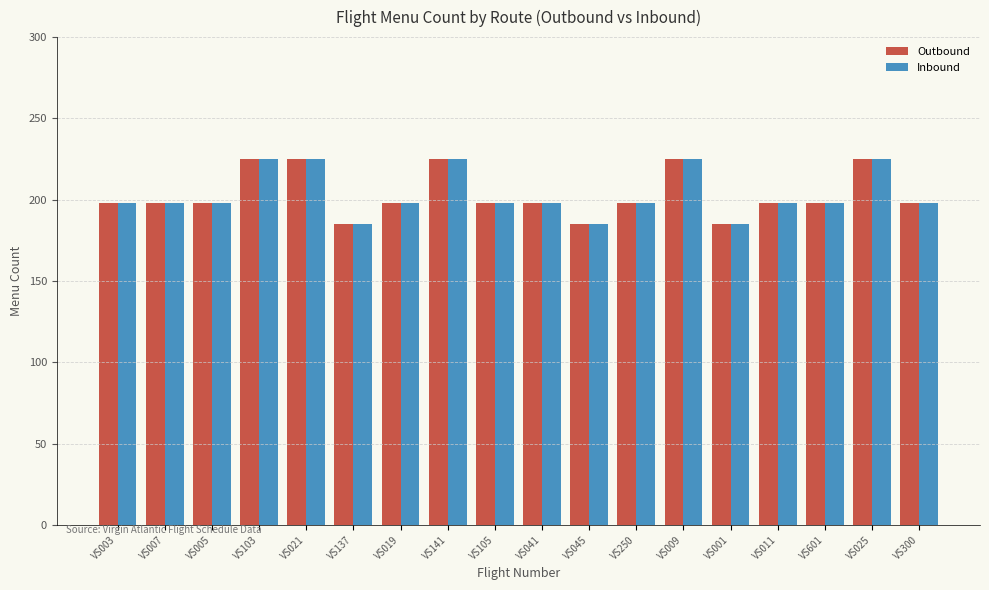

What is the total value across all series at VS007?

396